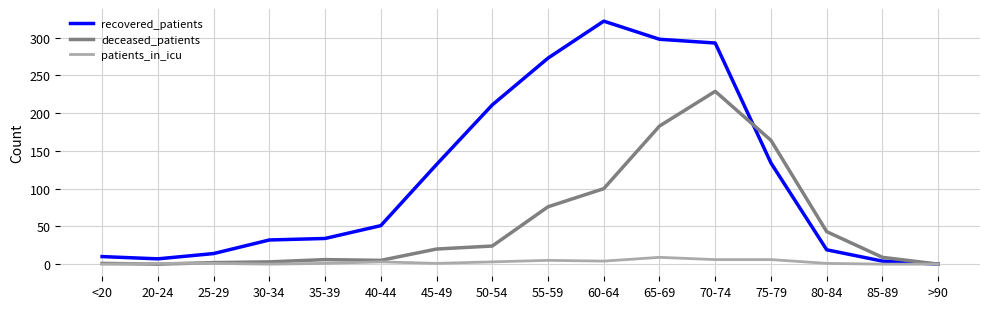

The deceased_patients series shows 1 at <20. True or false?

True